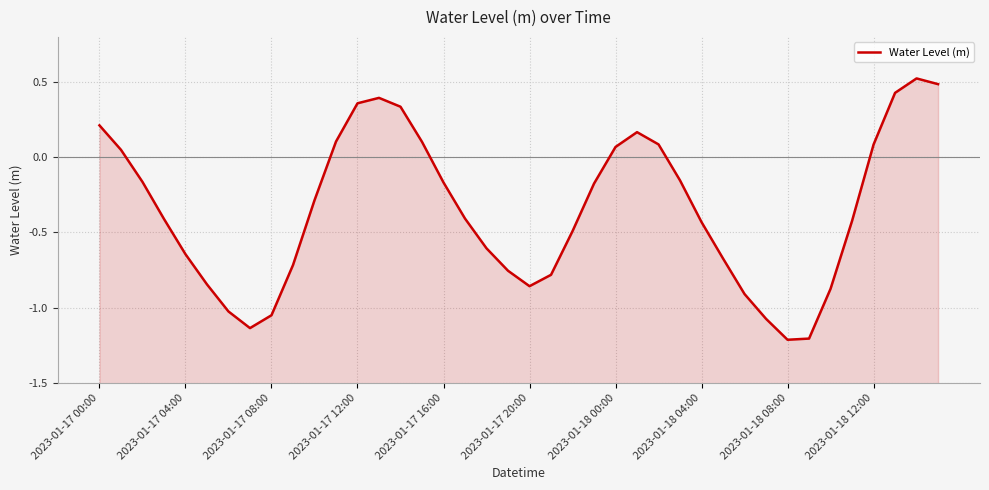

Is it true that the value at 31 is -0.4?

False